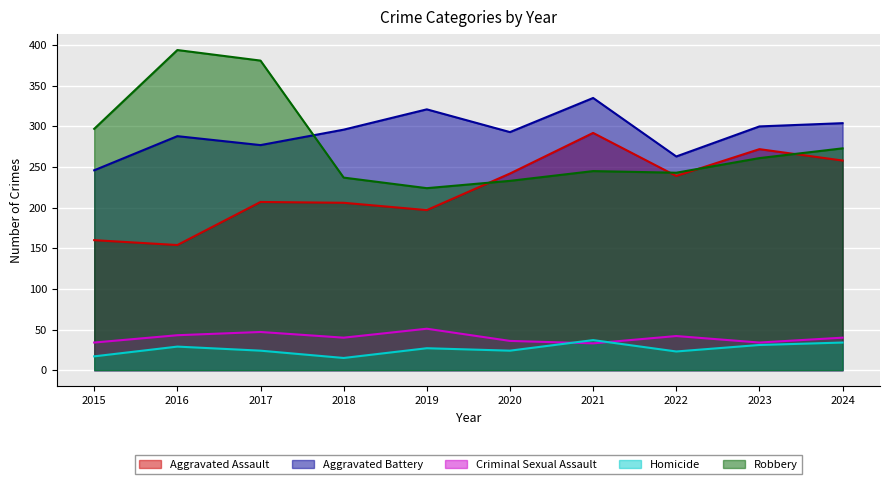

Where does the Robbery series first go above 261?

2015